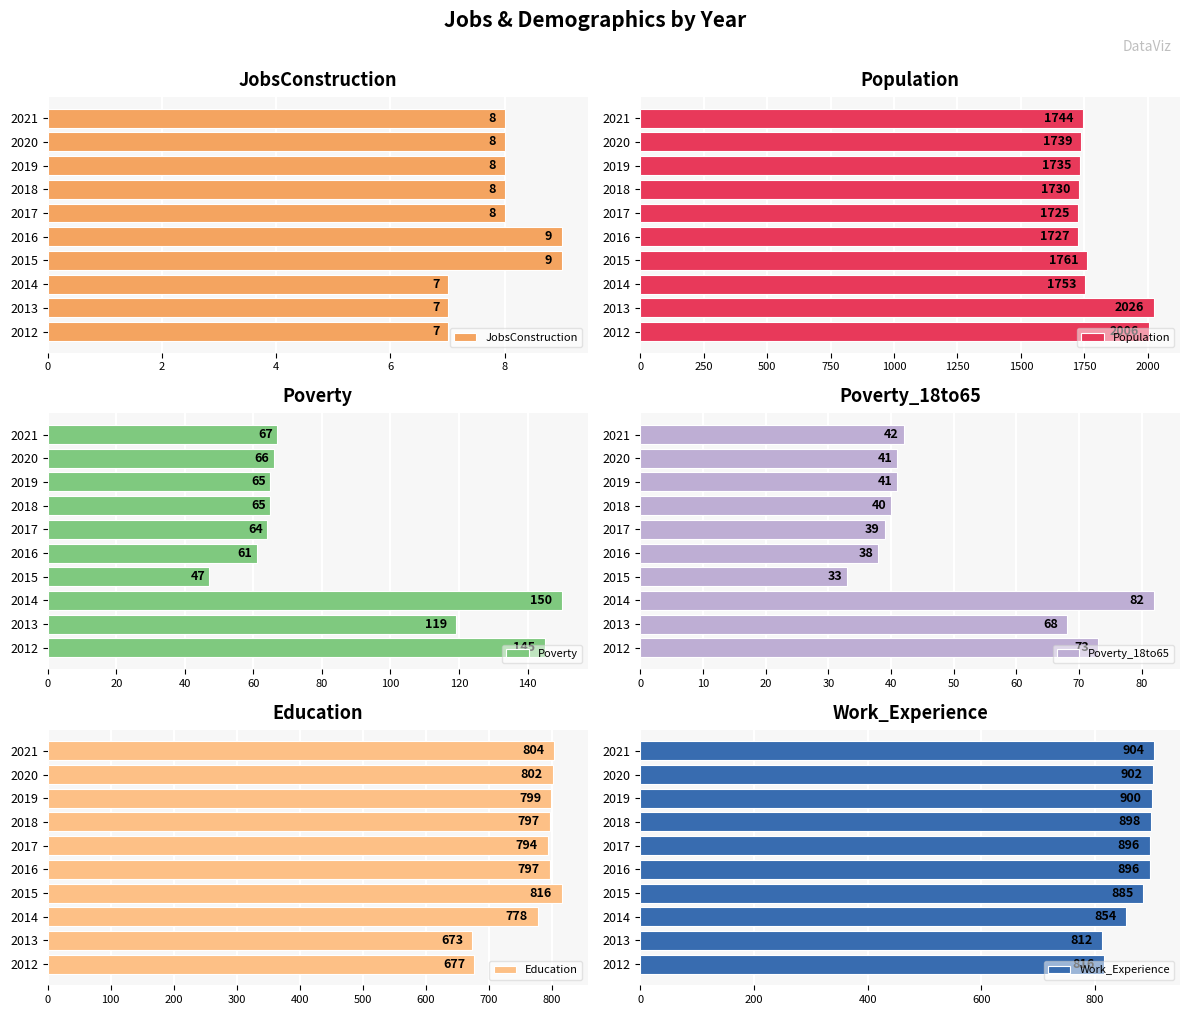

How many data points does each series have?

10